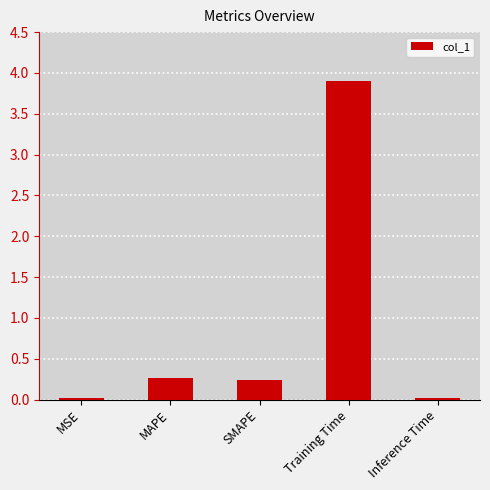

The chart shows a value of 2.1 at Training Time. True or false?

False